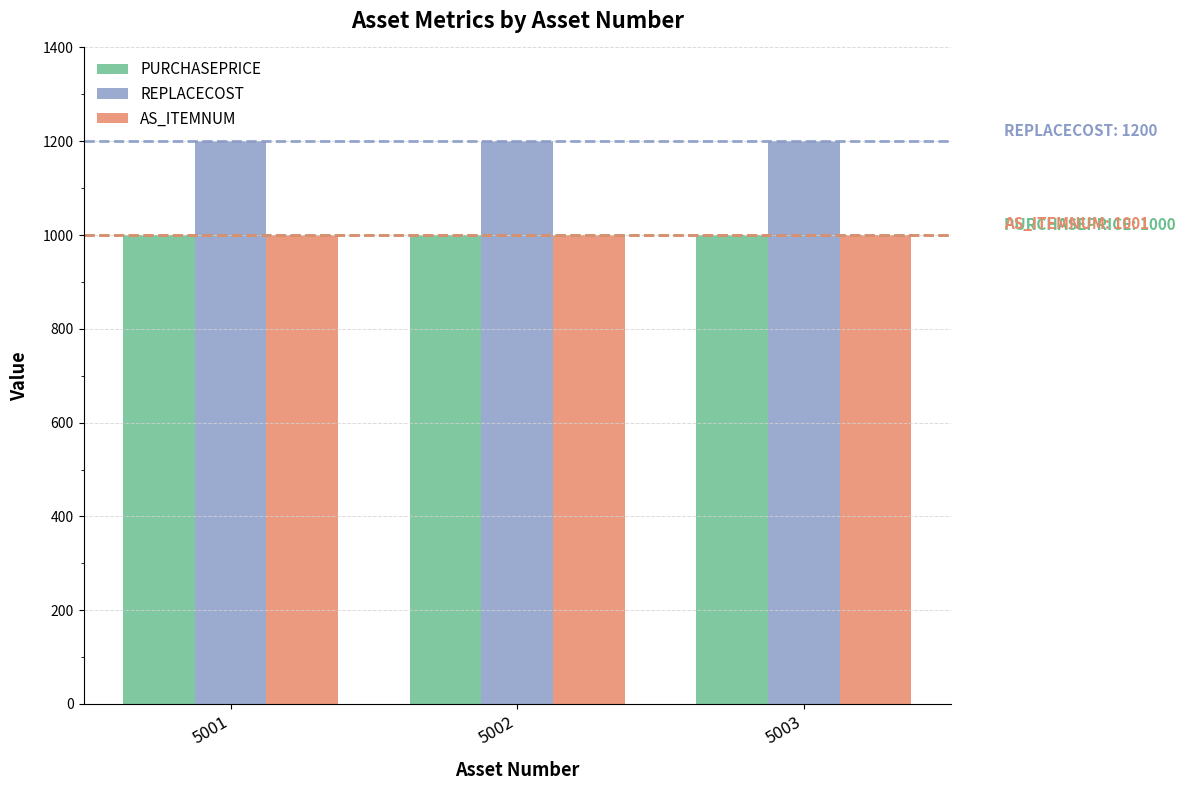

Does the chart contain stacked bars?

No